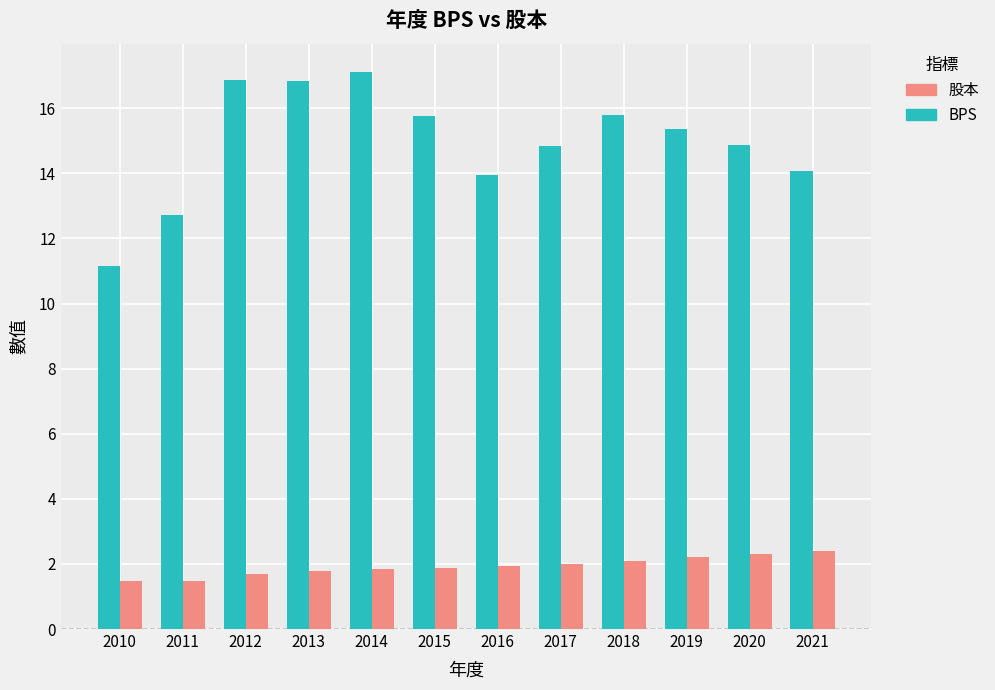

What is the average value of the 股本 series?

1.9